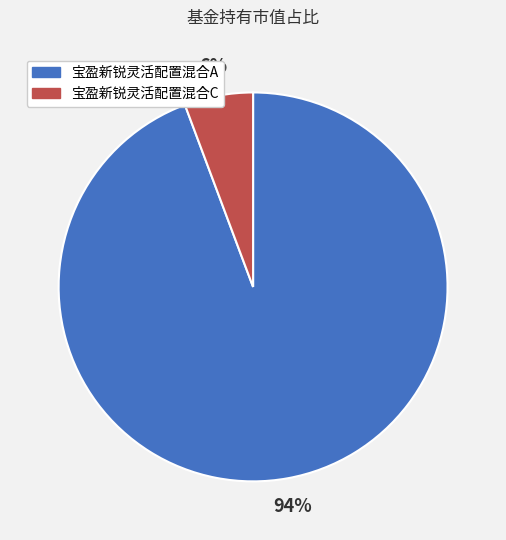

Between 宝盈新锐灵活配置混合A and 宝盈新锐灵活配置混合C, which is larger?

宝盈新锐灵活配置混合A